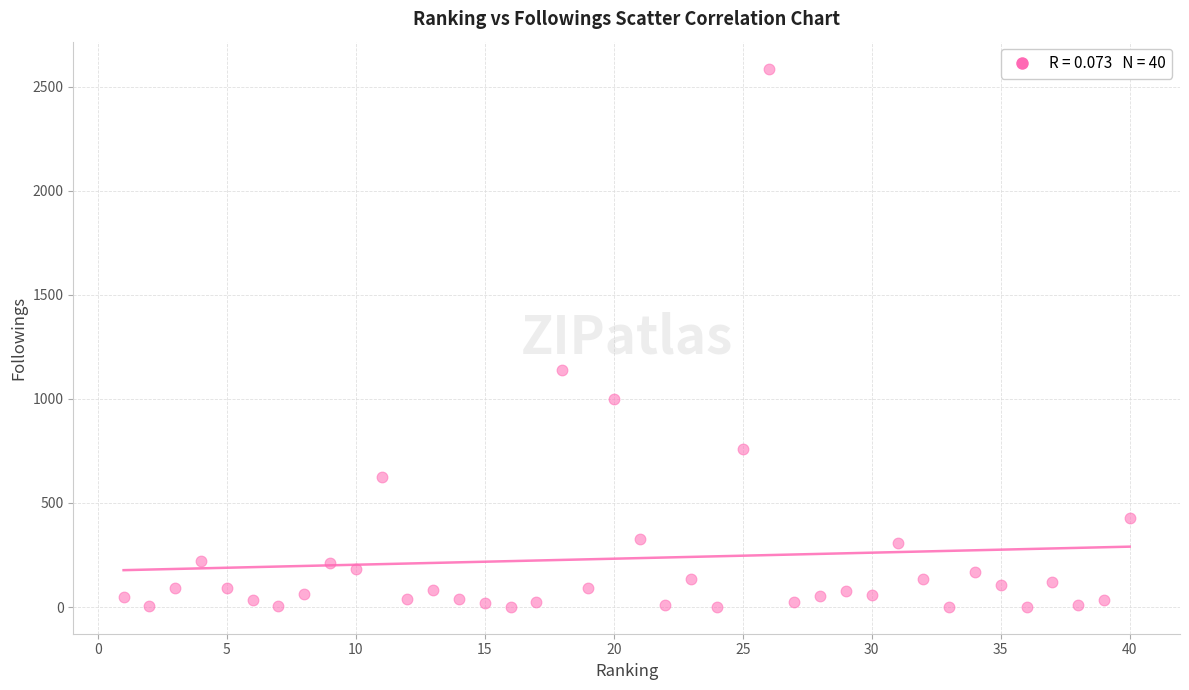

What is the range of Y values (max minus min)?

2586